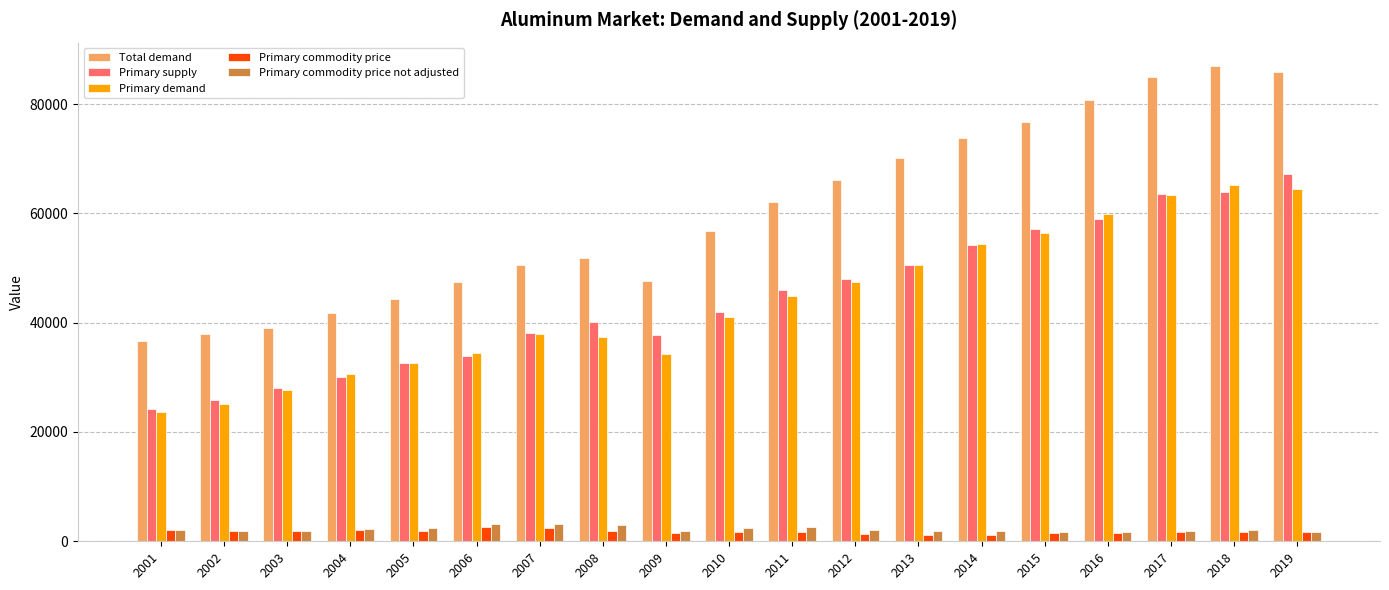

What are all the series names shown in the legend?

Total demand, Primary supply, Primary demand, Primary commodity price, Primary commodity price not adjusted